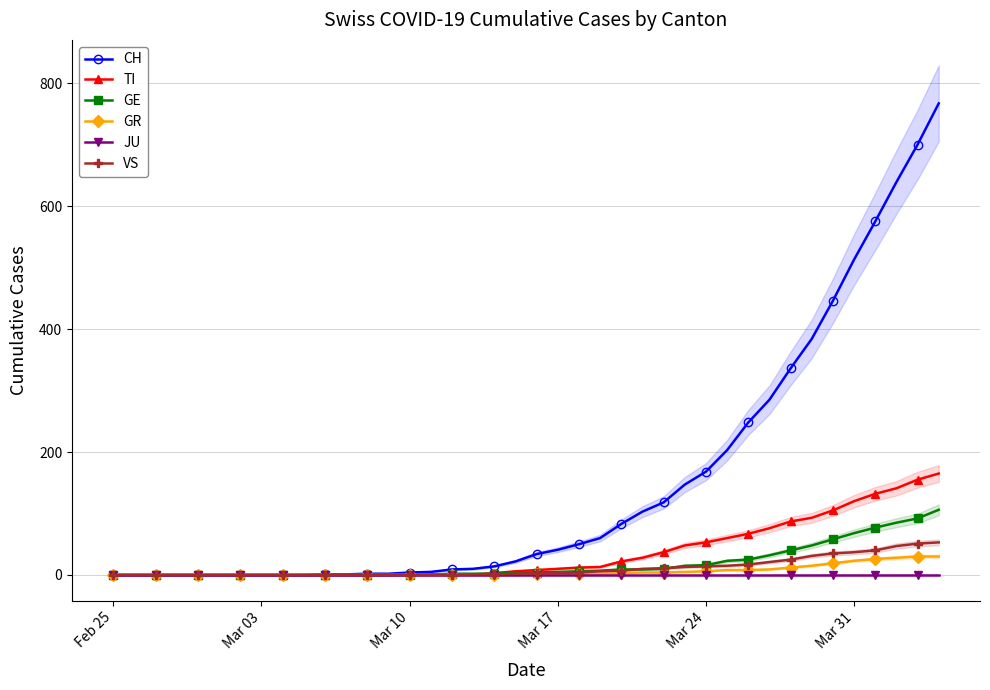

What is the maximum value for VS?

53